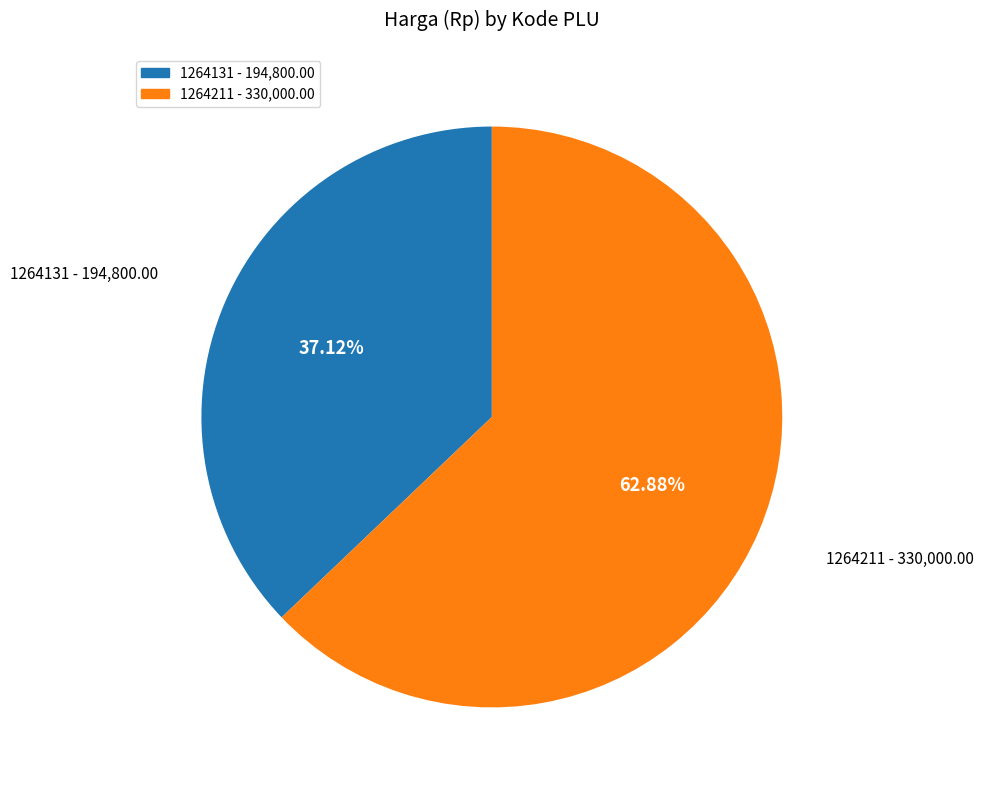

To the nearest percent, what portion does 1264131 represent?

37%